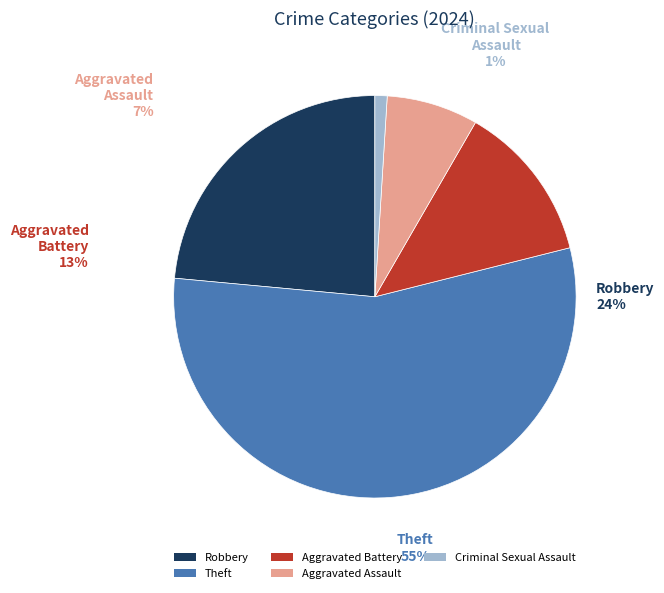

Which category has the smallest portion of the pie?

Criminal Sexual Assault